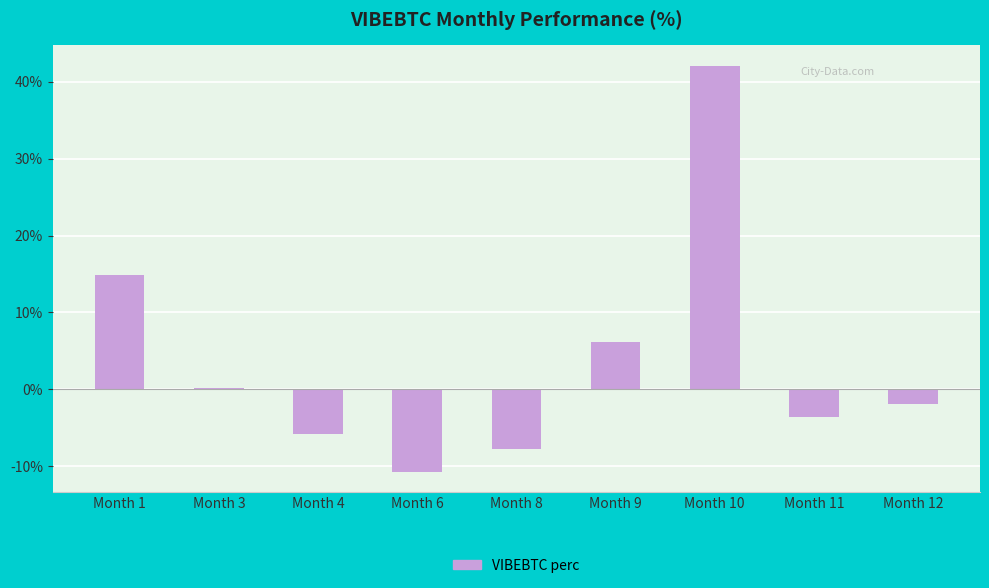

At which label is the value closest to 15?

Month 1